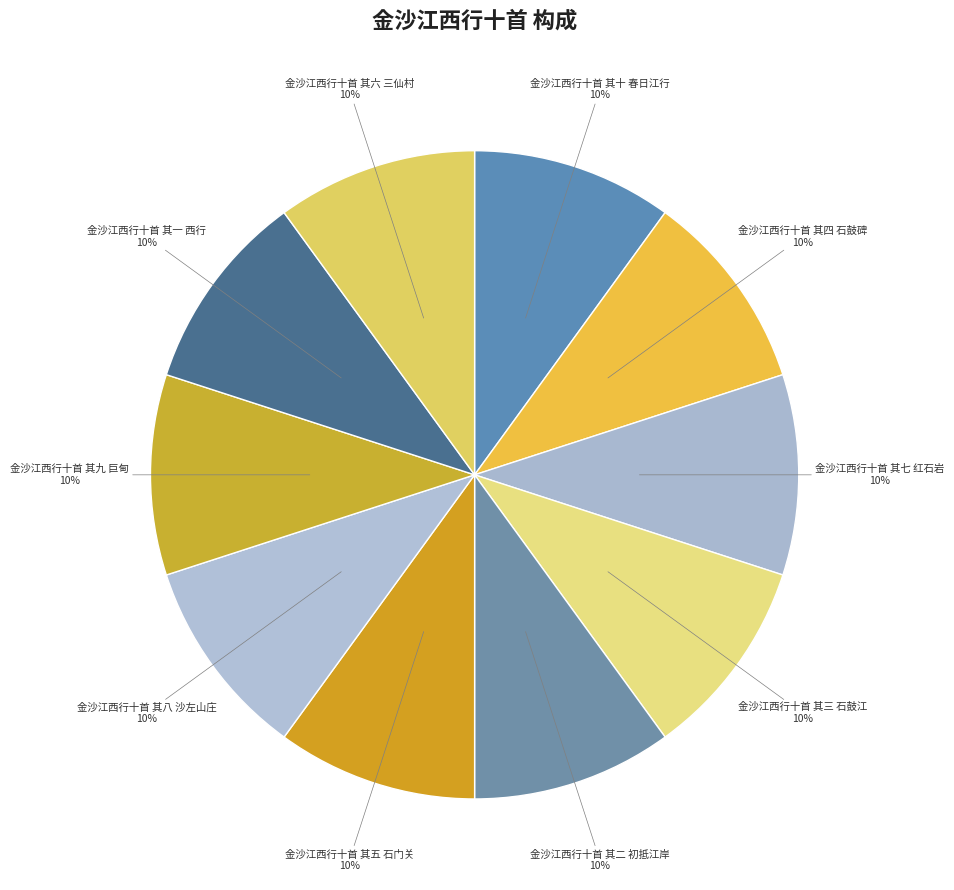

Is it true that 金沙江西行十首 其四 石鼓碑 is 1% of the pie?

False